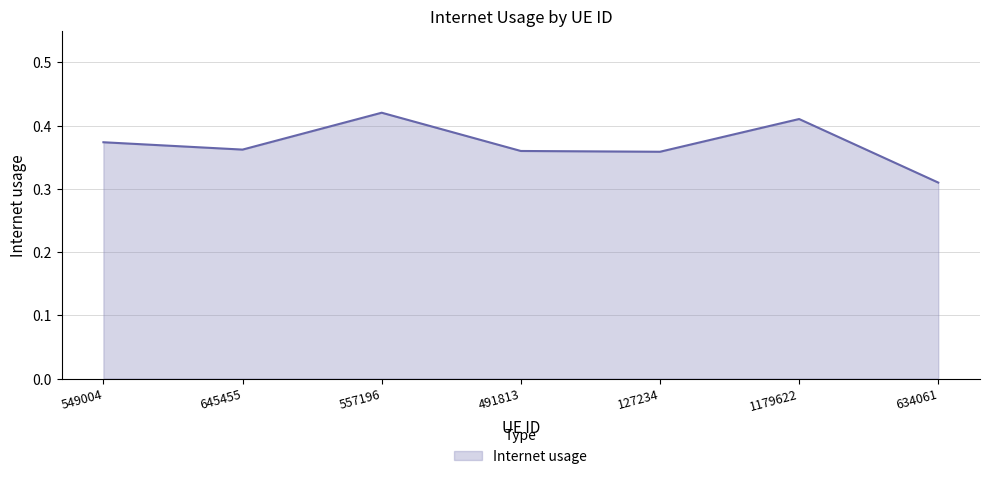

How many categories are shown in the chart?

7